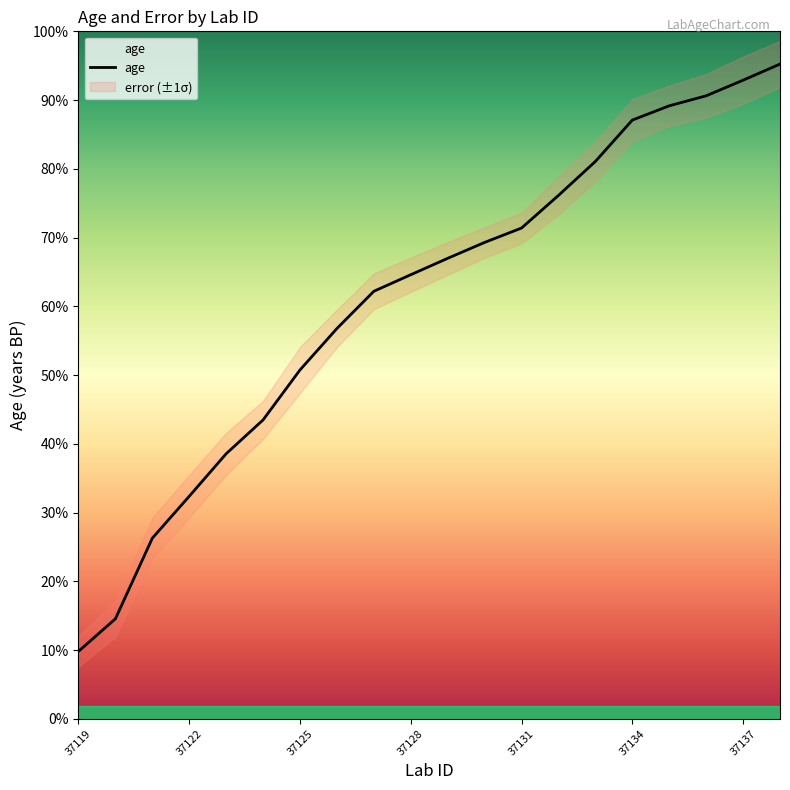

At which label is the value closest to 5849?

37125